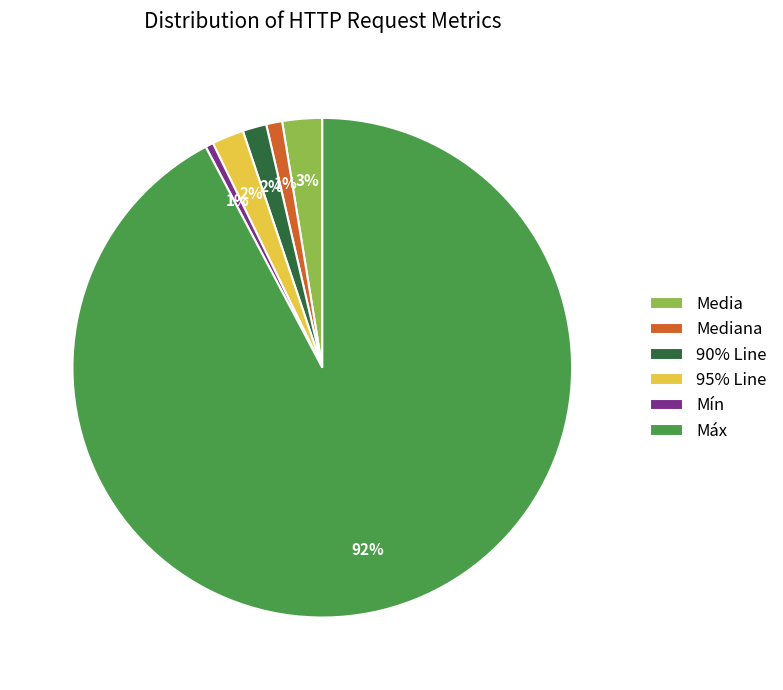

What percentage is the 90% Line slice, to the nearest percent?

2%